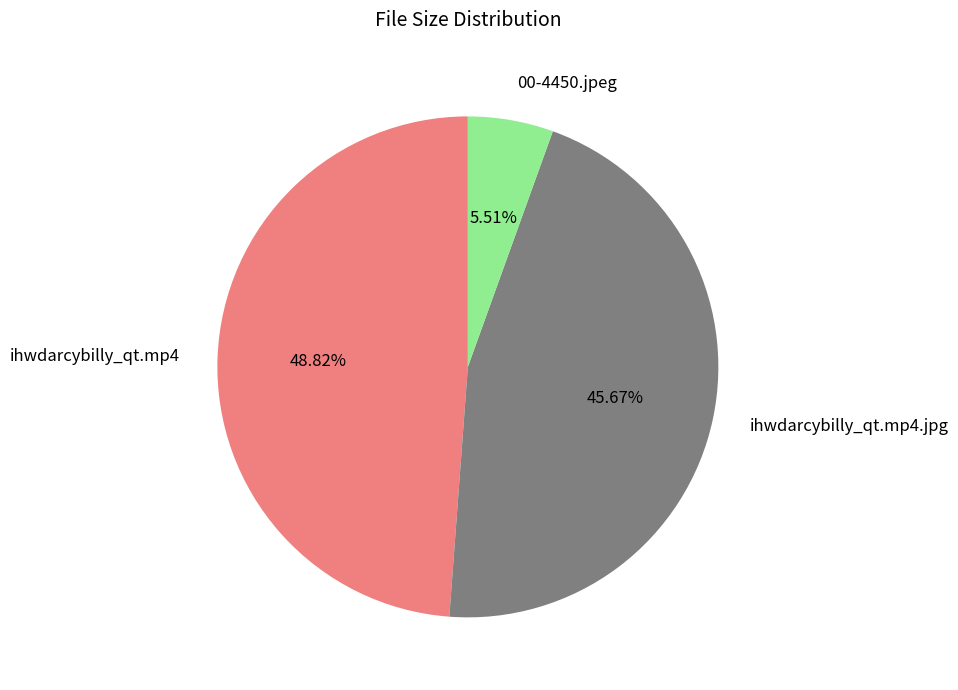

How many slices are in this pie chart?

3